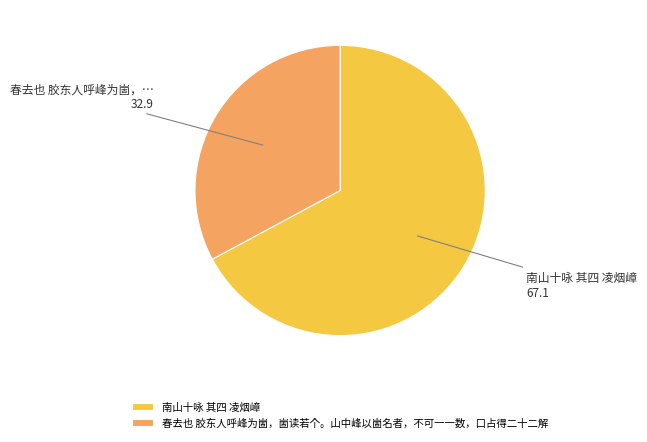

The 春去也 胶东人呼峰为崮，崮读若个。山中峰以崮名者，不可一一数，口占得二十二解 slice represents 26% of the pie. True or false?

False